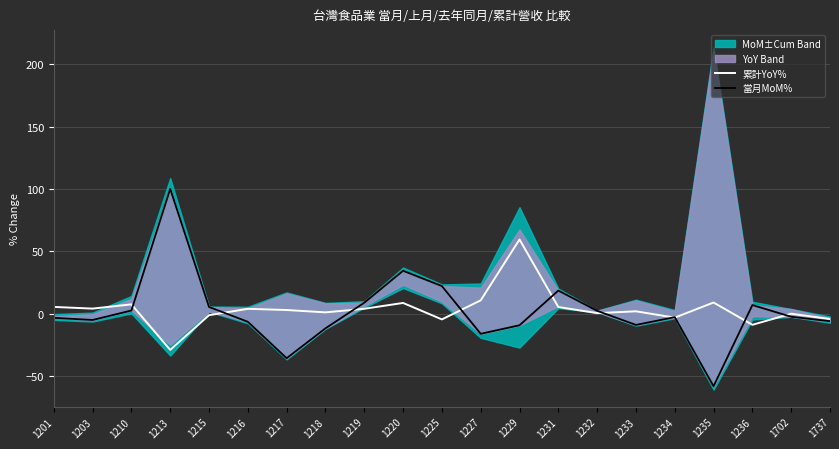

Which category has the lowest value across all series?

1235